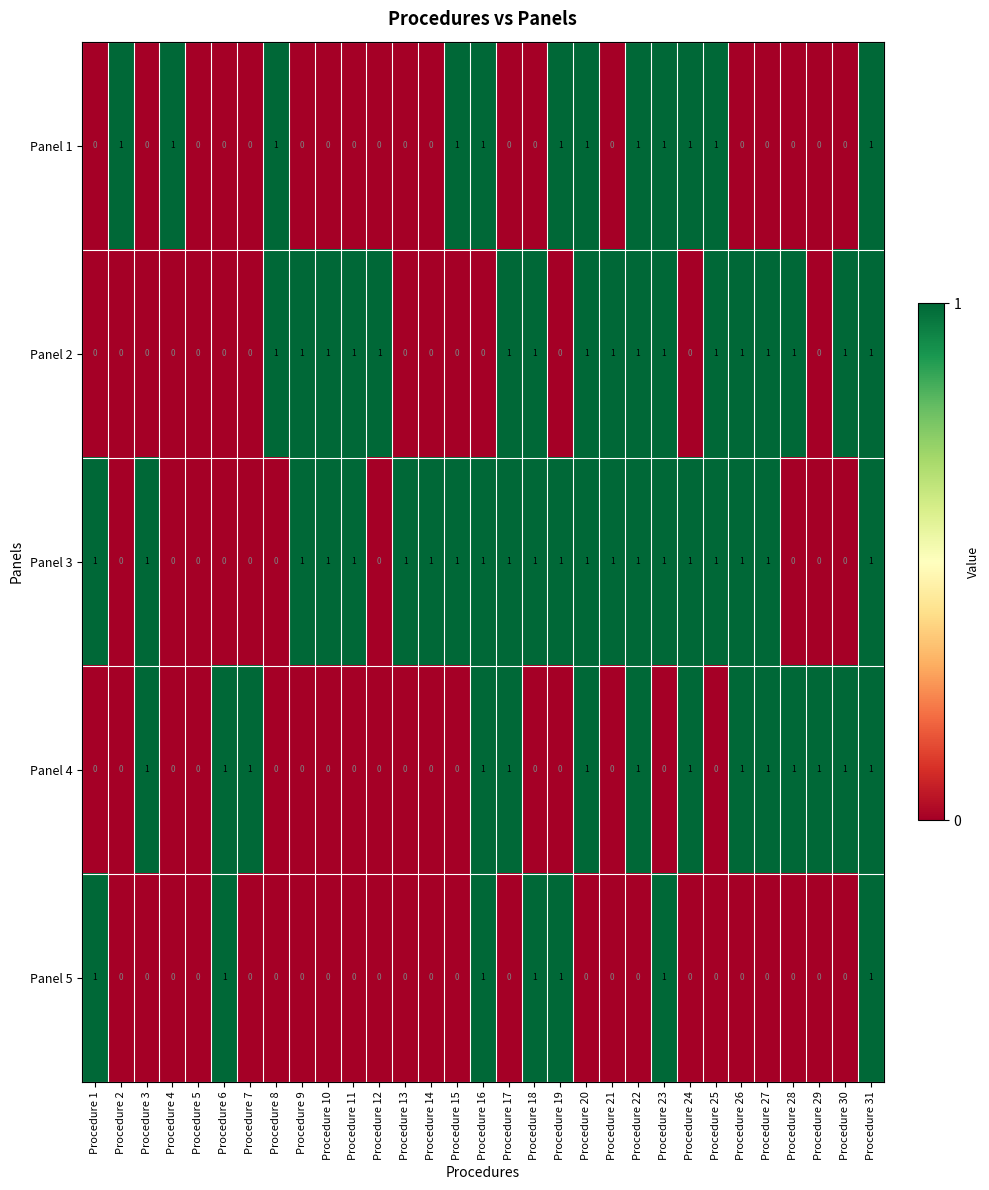

At which category is the sum across all series the highest?

Procedure 31